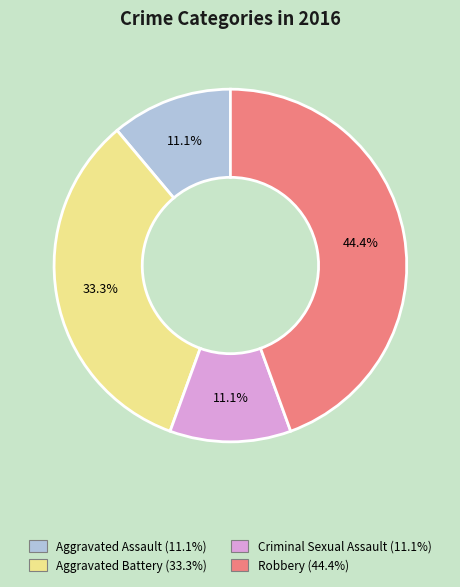

Which category has the biggest portion of the pie?

Robbery